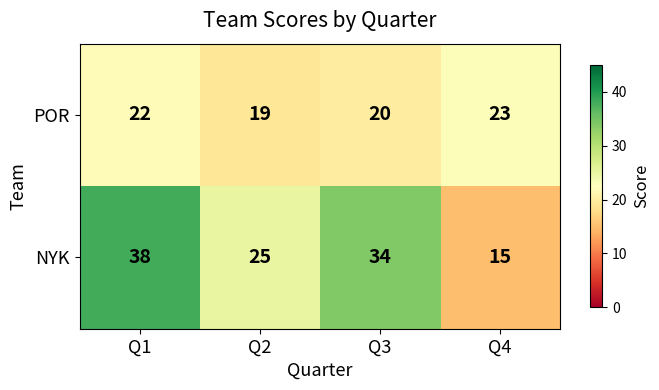

Which category has the lowest value across all series?

Q4